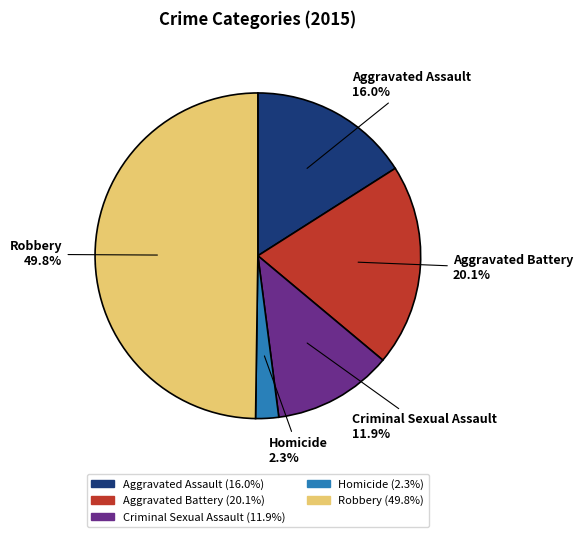

To the nearest percent, what is the combined percentage of Aggravated Battery and Homicide?

22%